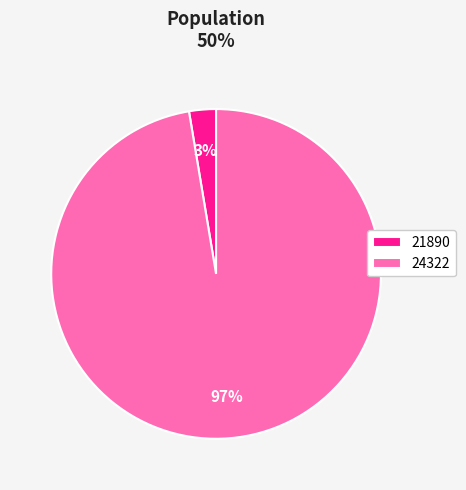

Combined, do 24322 and 21890 account for over 50%?

Yes